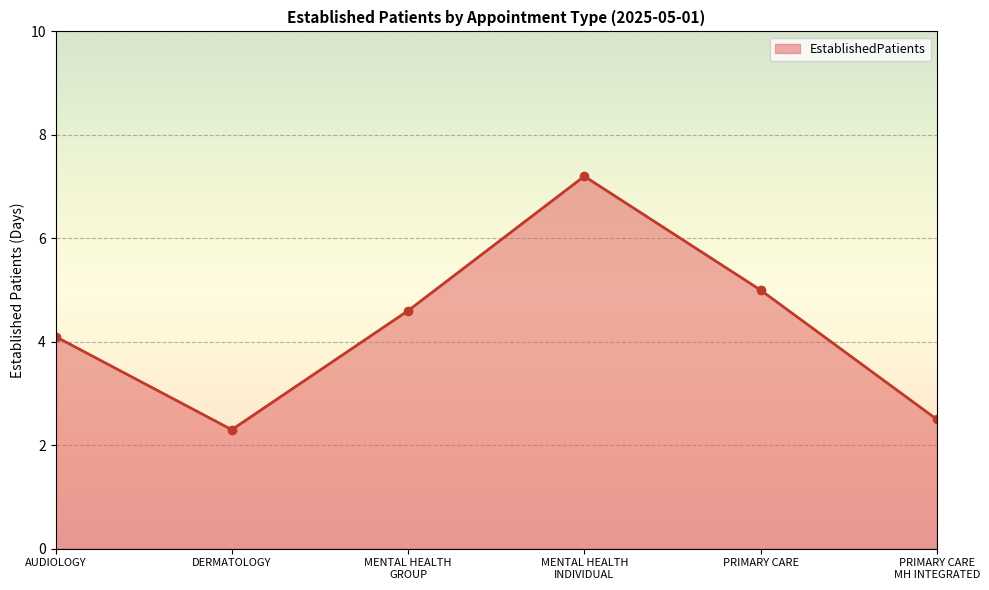

What is the label of the 1st point from the left?

AUDIOLOGY